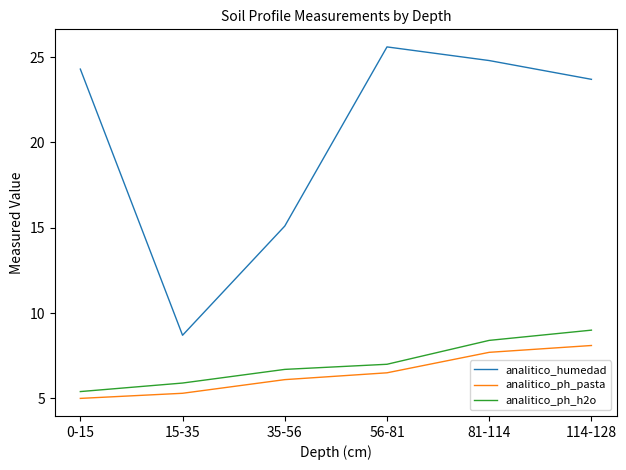

What is the average value of the analitico_humedad series?

20.4